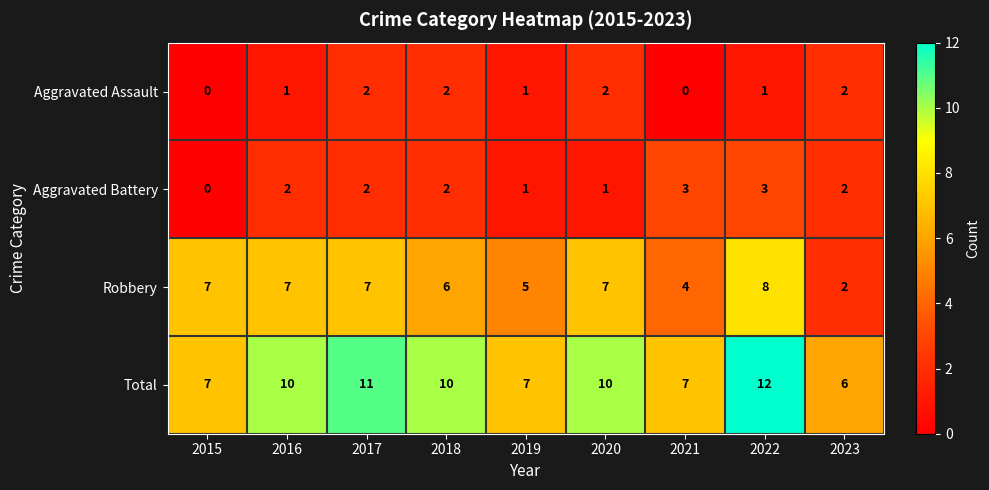

The Total series shows 6 at 2022. True or false?

False